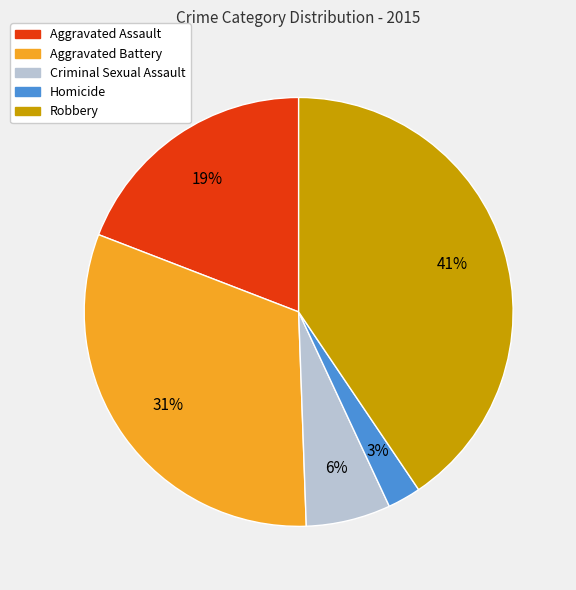

To the nearest percent, what is the average slice percentage?

20%